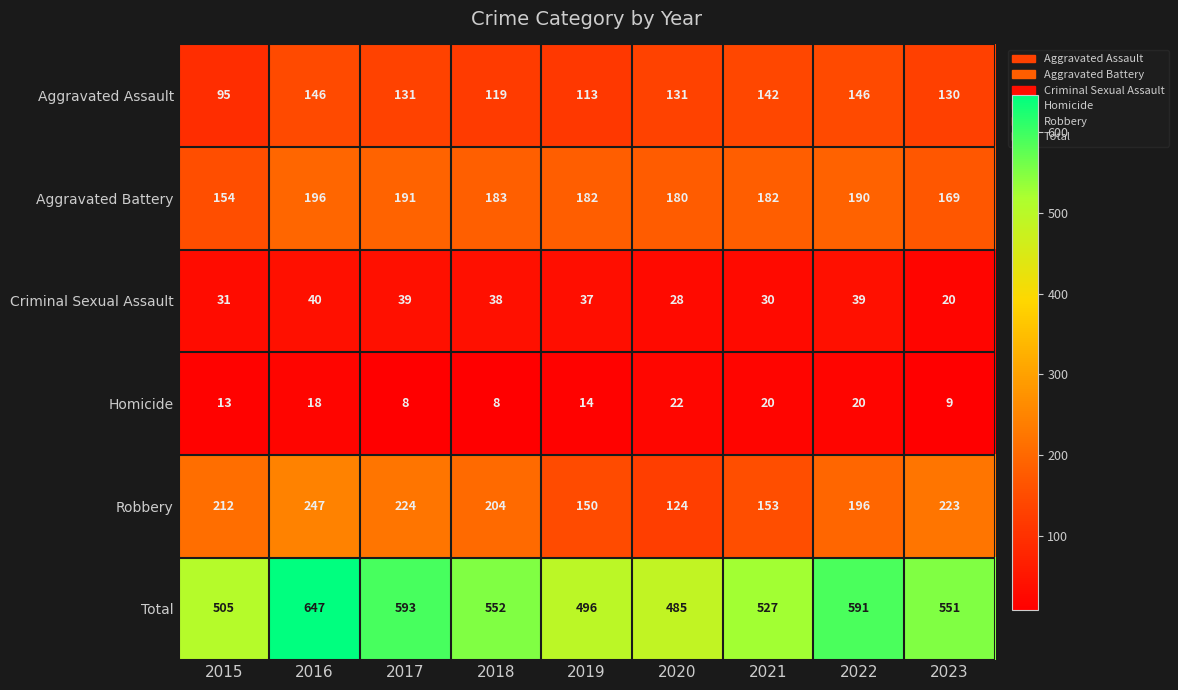

What is the spread (max minus min) of values at 2019?

482